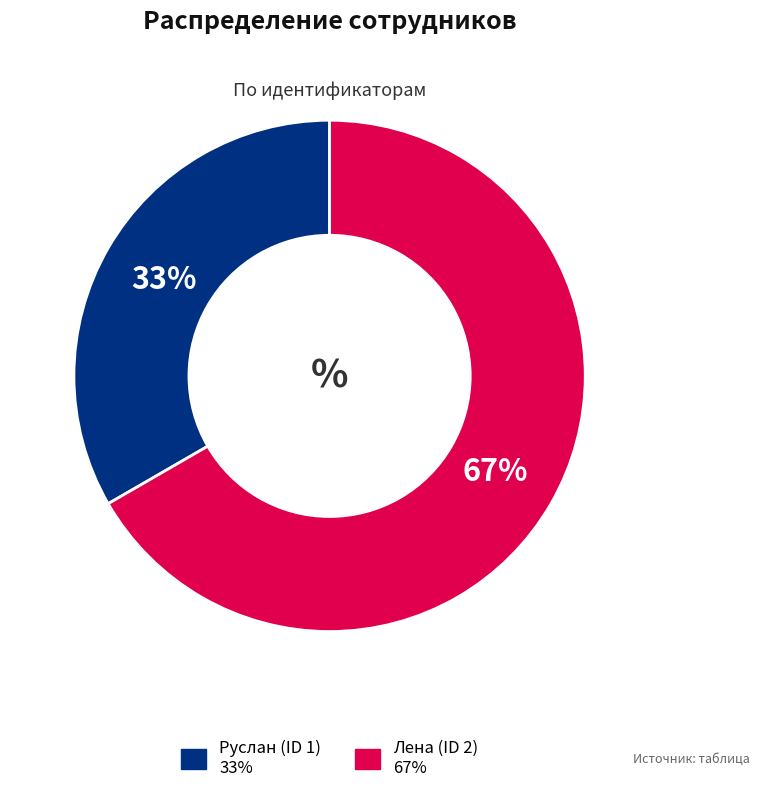

Does Руслан (ID 1) account for over 50% of the chart?

No